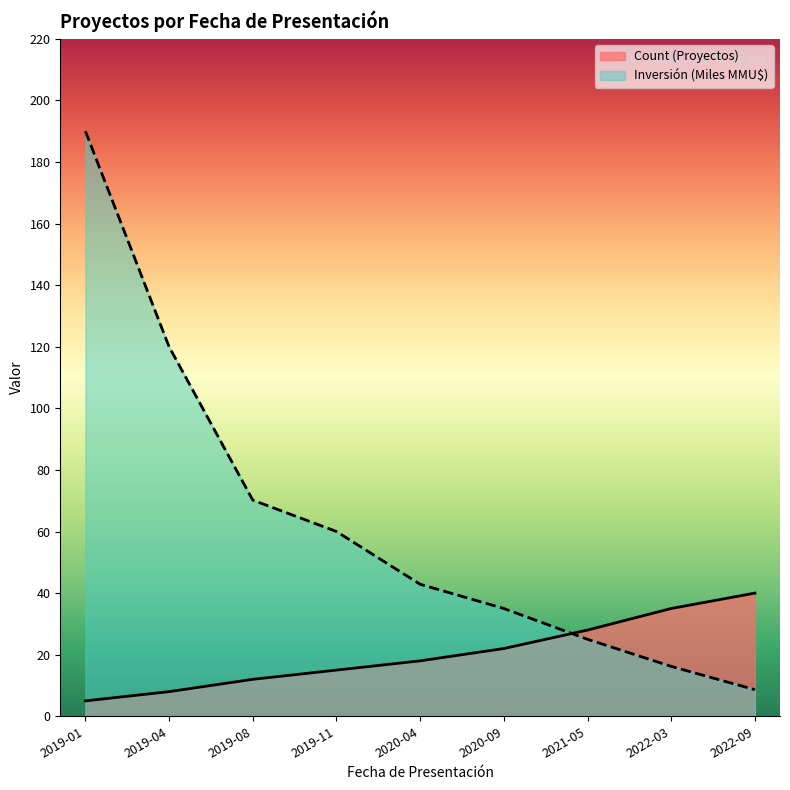

What position from the right is 2022-09?

1